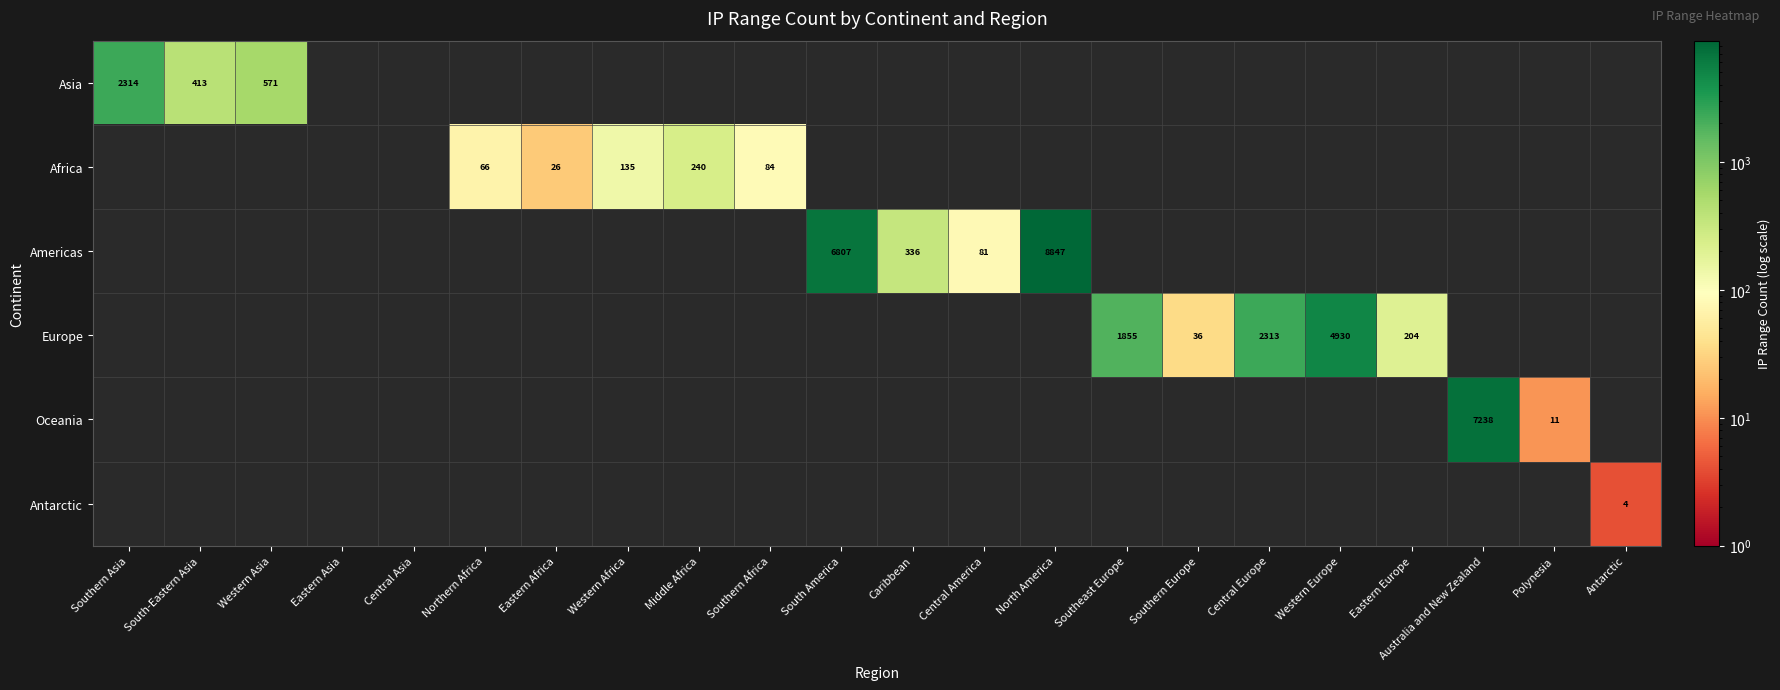

True or false: Europe has a value of 36 at Southern Europe.

True